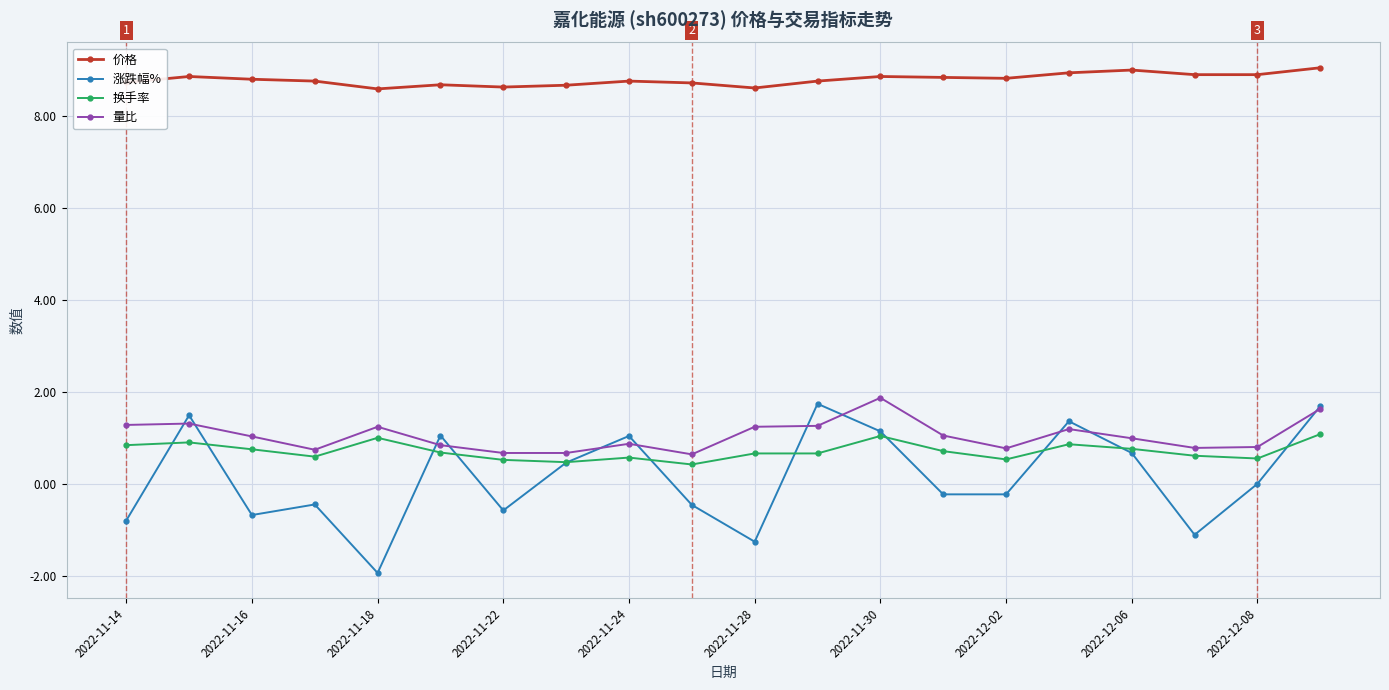

True or false: 涨跌幅% has more than 2 interior local peaks.

True